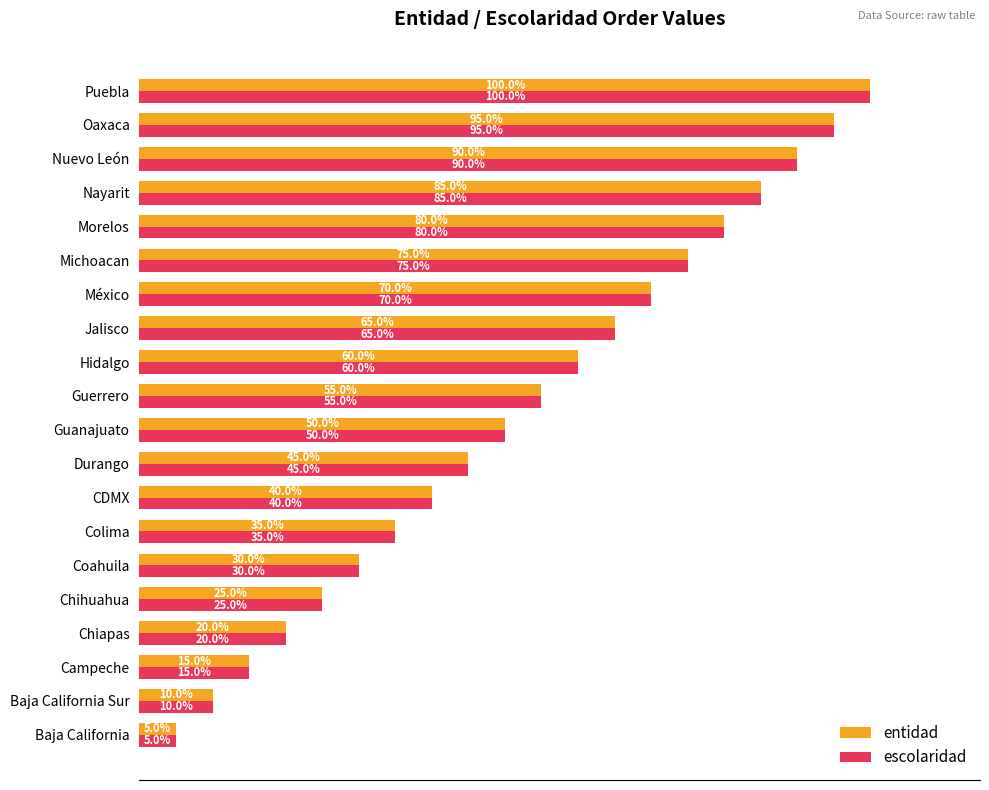

Where is entidad nearest to the value 52?

Guanajuato